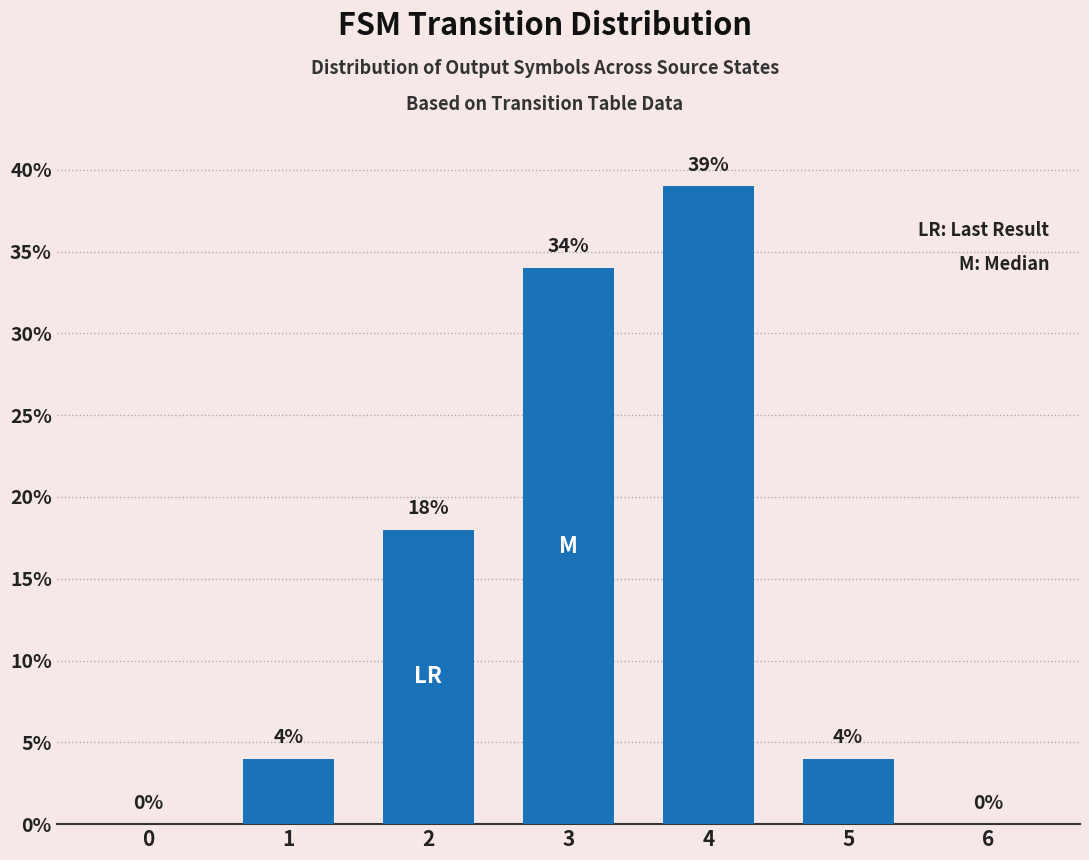

What is the maximum value shown in the chart?

39